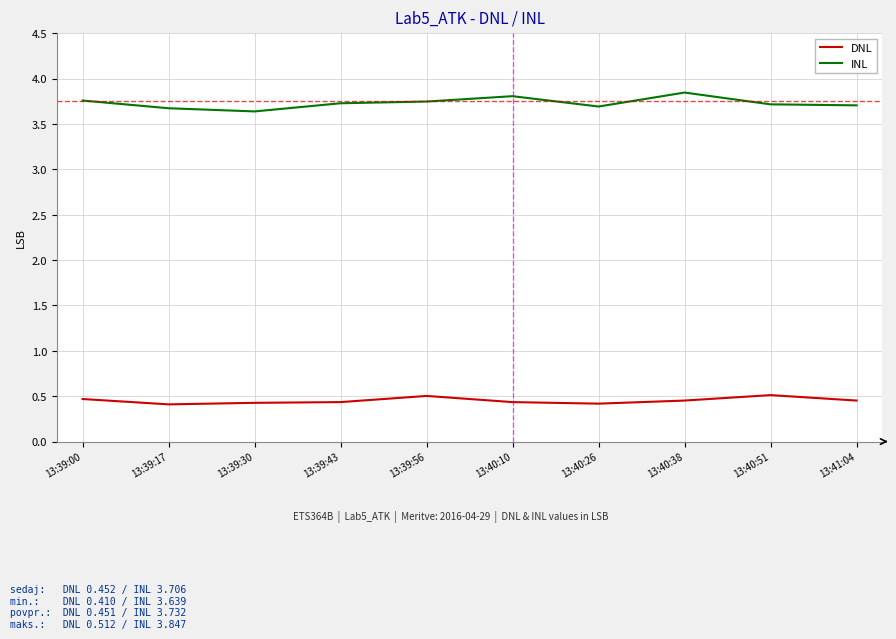

The value of DNL at 13:40:26 is 0.4. True or false?

True